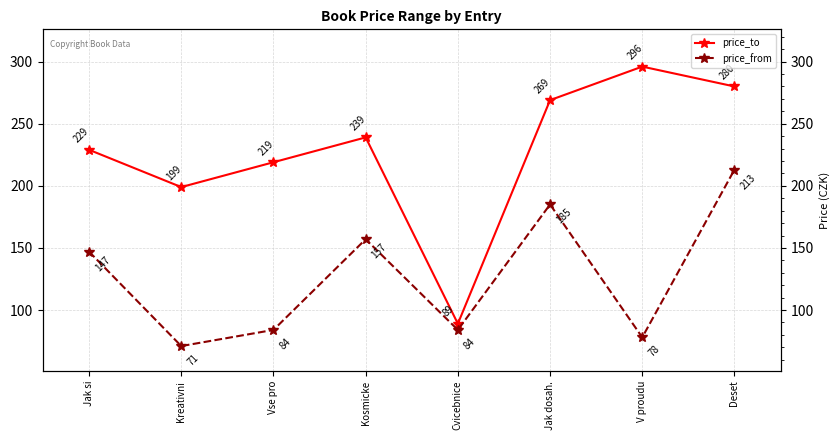

At how many categories does at least one series exceed 212?

6